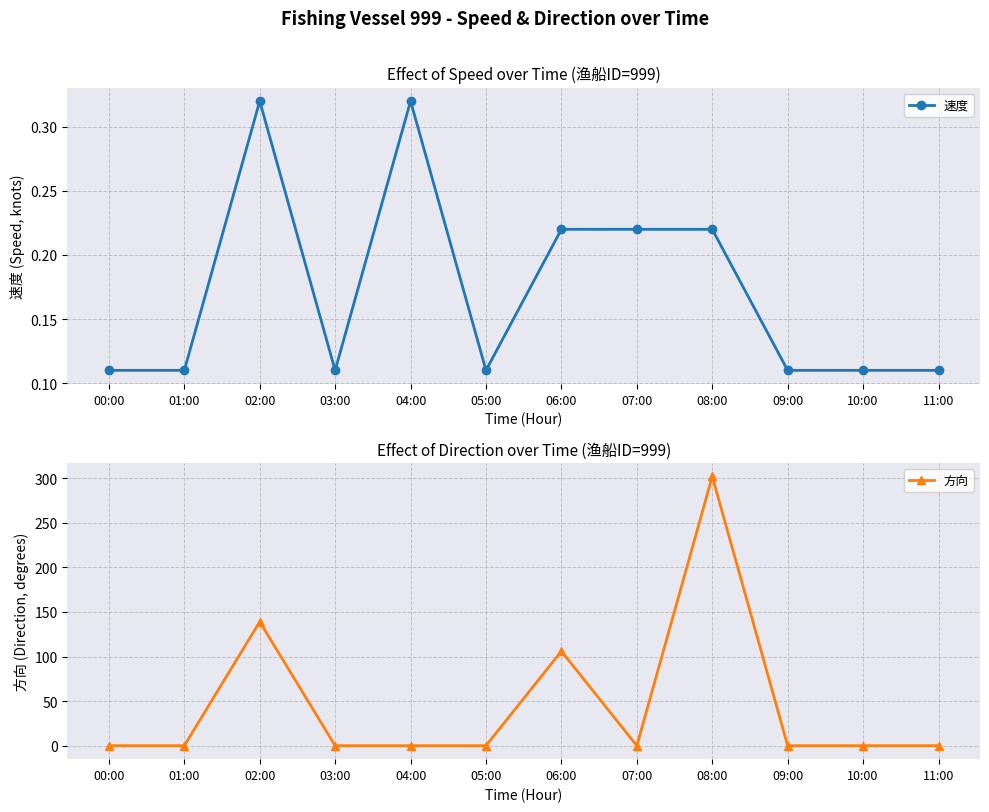

Which series has the largest total across all categories?

方向